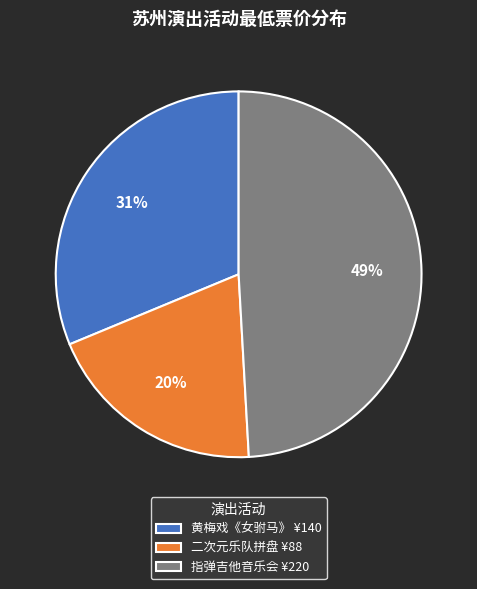

What percentage is the 二次元乐队拼盘 ¥88 slice, to the nearest percent?

20%